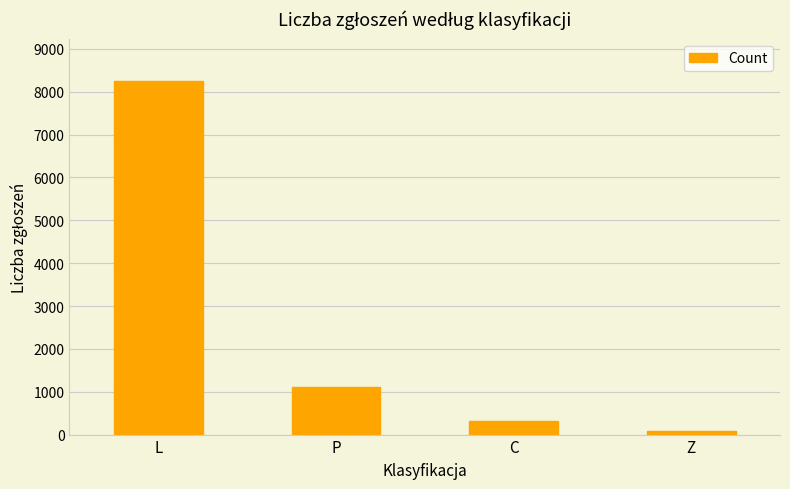

The value at L is 8245. True or false?

True